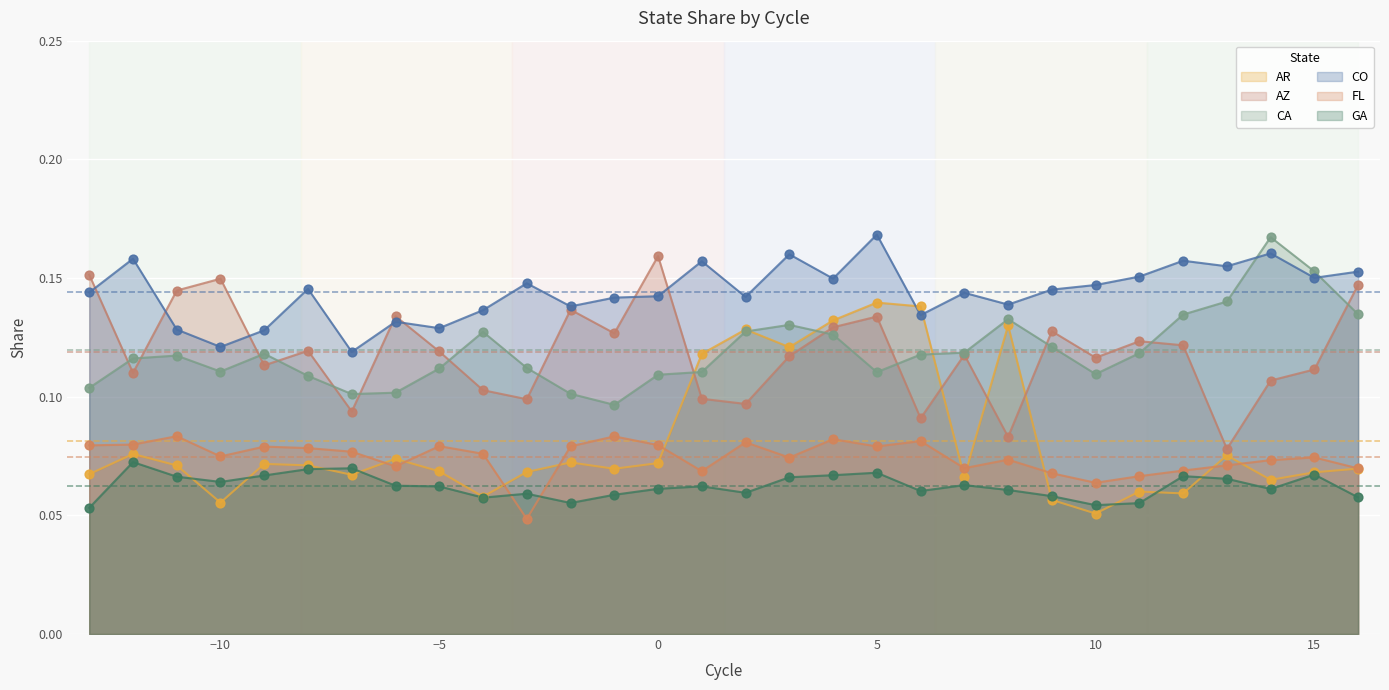

Which series contains the lowest Y value?

FL